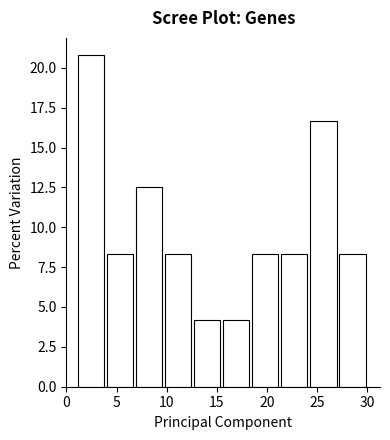

Which range on the x-axis has the tallest bar?

1.0 to 3.9